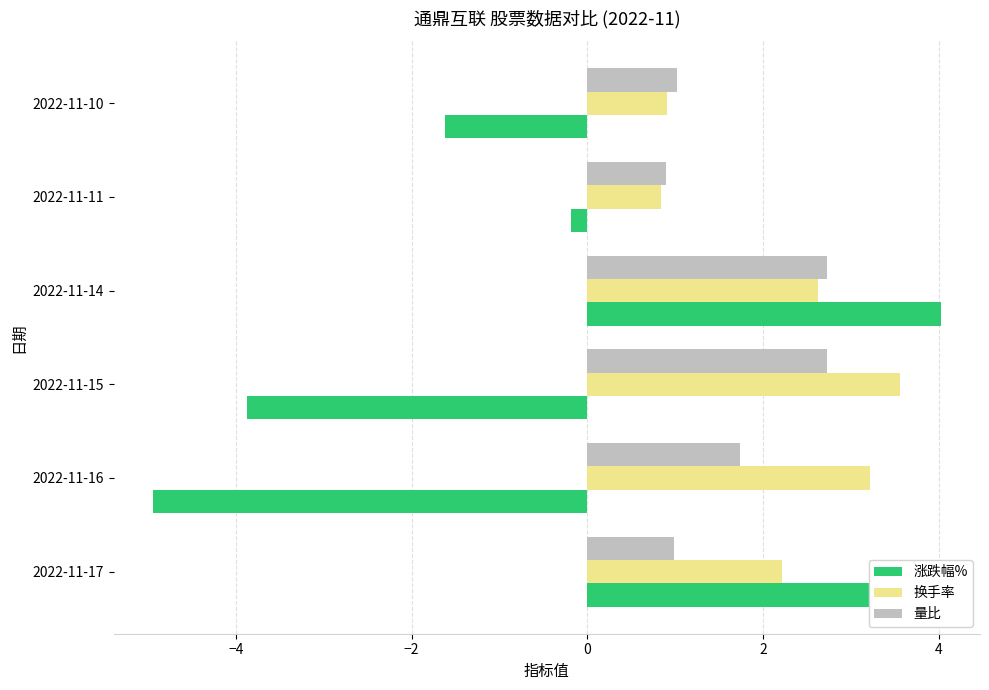

What is the sum of all 量比 values?

10.1